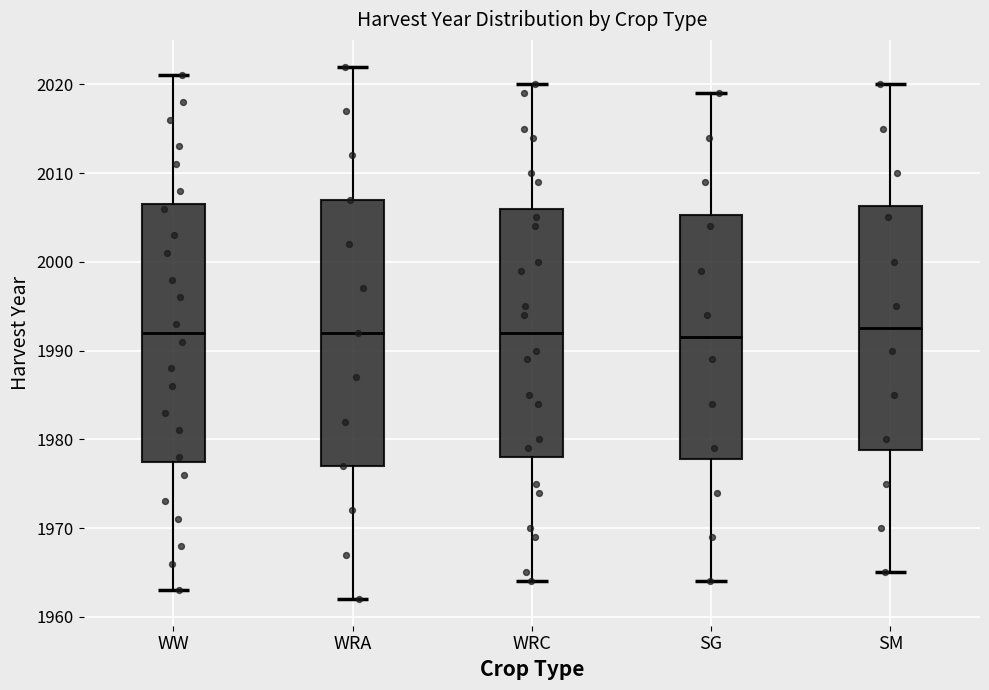

Reading left to right, read every box against the y-axis: the position of its median line, the range the box covers, and the ends of its whiskers. The values are not printed on the chart, so give them approximately, as read against the axis.

WW: median 1992, box 1978 to 2007, whiskers 1963 to 2021
WRA: median 1992, box 1977 to 2007, whiskers 1962 to 2022
WRC: median 1992, box 1978 to 2006, whiskers 1964 to 2020
SG: median 1992, box 1978 to 2005, whiskers 1964 to 2019
SM: median 1993, box 1979 to 2006, whiskers 1965 to 2020